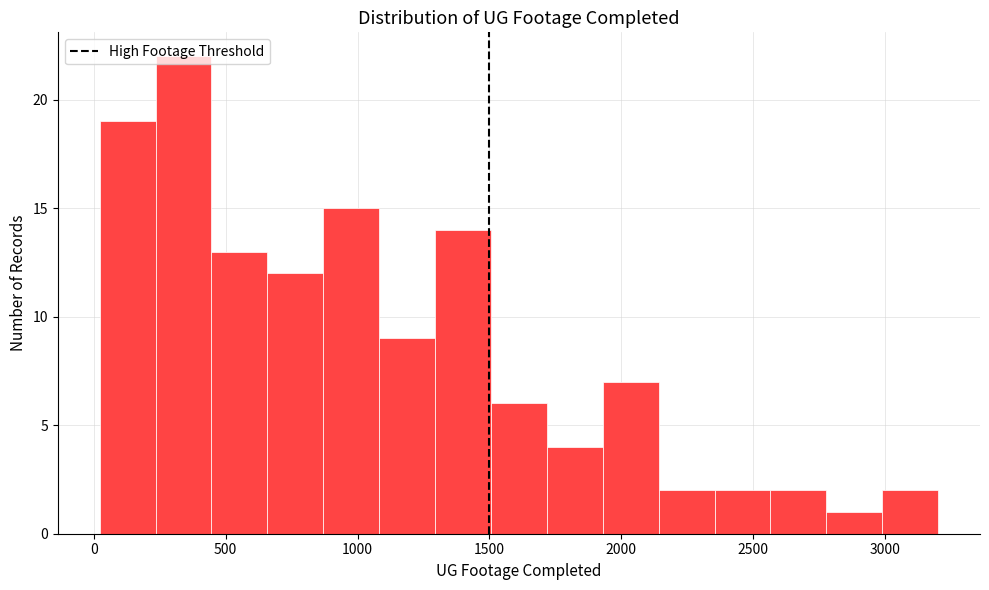

Reading left to right, list every bar in this chart as the range it spans on the x-axis followed by its height. Neither the bar edges nor the heights are printed on the chart, so give them approximately, as read against the axes.

0 to 250: 19
250 to 450: 22
450 to 650: 13
650 to 850: 12
850 to 1100: 15
1100 to 1300: 9
1300 to 1500: 14
1500 to 1700: 6
1700 to 1950: 4
1950 to 2150: 7
2150 to 2350: 2
2350 to 2550: 2
2550 to 2800: 2
2800 to 3000: 1
3000 to 3200: 2